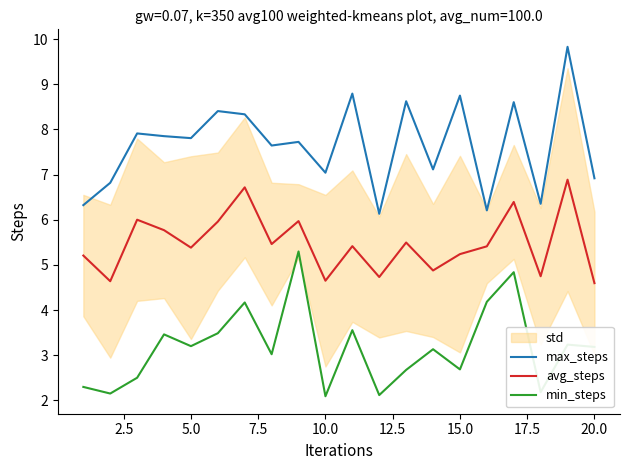

What is the maximum value for min_steps?

5.3